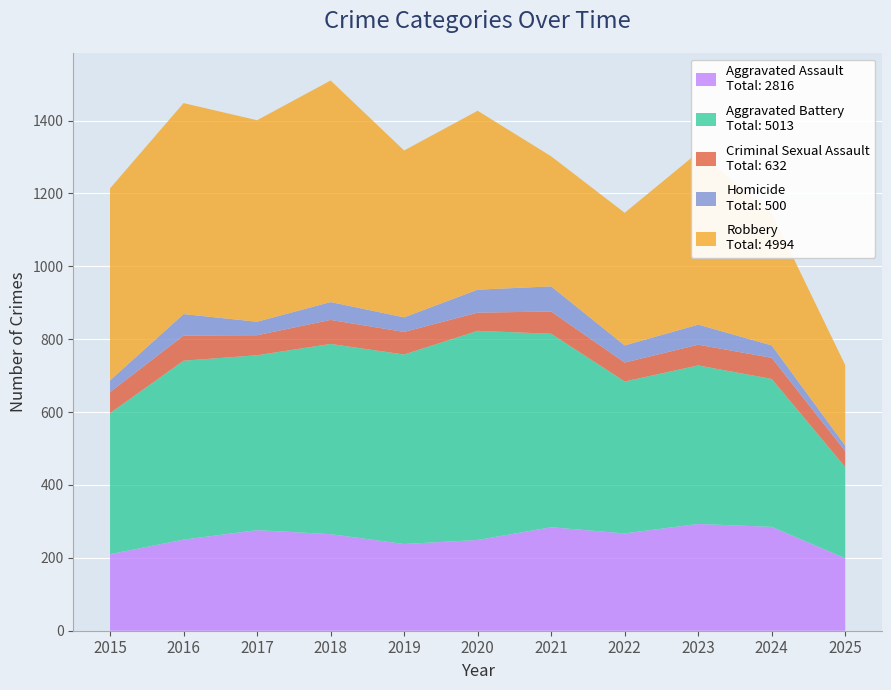

Reading right to left, extract all data points from this chart.

Aggravated Assault: 2025=199	2024=285	2023=293	2022=267	2021=284	2020=249	2019=238	2018=265	2017=276	2016=250	2015=210
Aggravated Battery: 2025=250	2024=406	2023=435	2022=417	2021=531	2020=574	2019=520	2018=522	2017=480	2016=491	2015=387
Criminal Sexual Assault: 2025=44	2024=58	2023=57	2022=52	2021=61	2020=50	2019=62	2018=66	2017=55	2016=69	2015=58
Homicide: 2025=15	2024=34	2023=55	2022=47	2021=69	2020=63	2019=40	2018=49	2017=37	2016=59	2015=32
Robbery: 2025=221	2024=363	2023=473	2022=364	2021=357	2020=491	2019=458	2018=608	2017=553	2016=579	2015=527